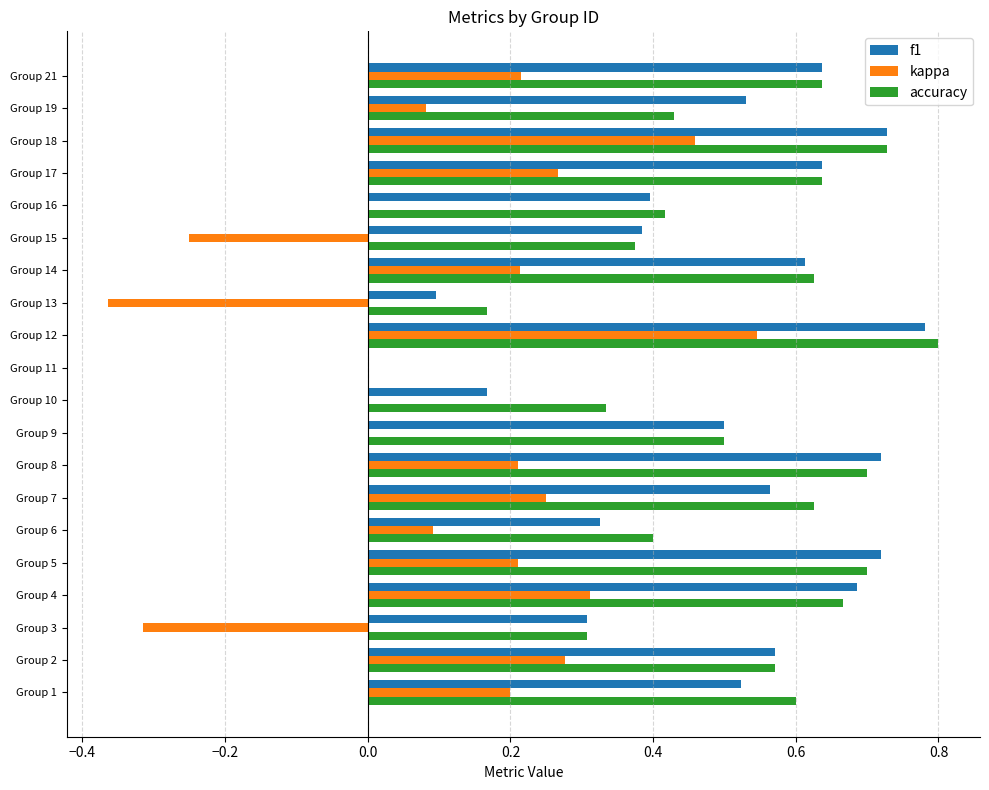

Is it true that f1 equals 0.6 at Group 21?

True